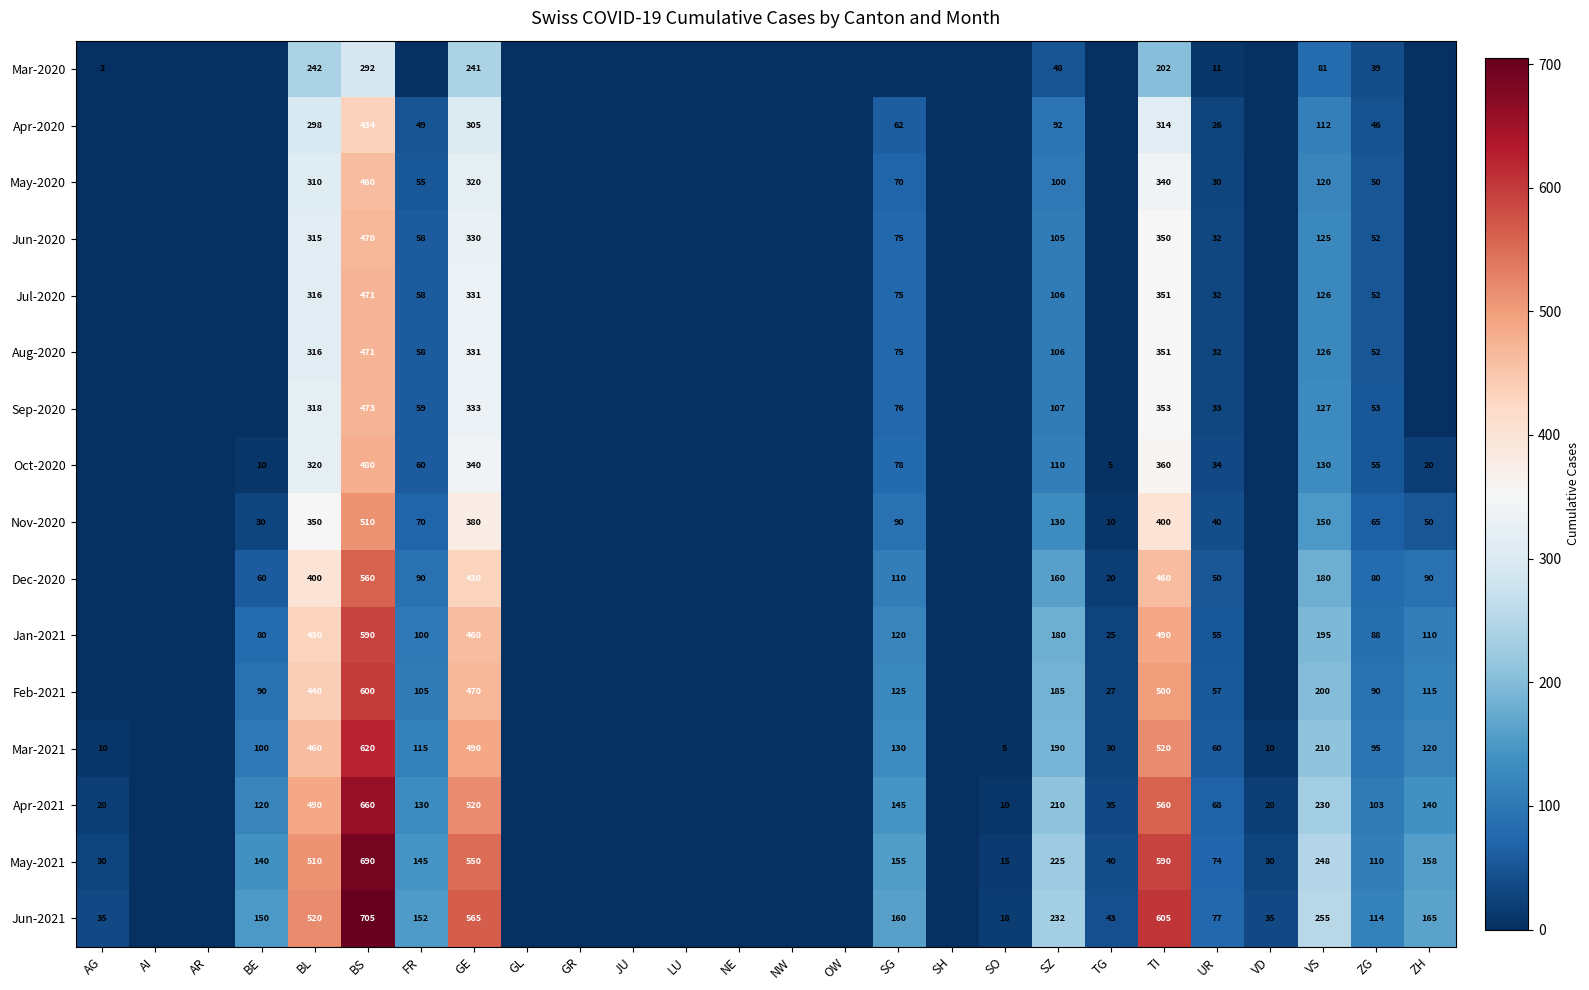

The Dec-2020 series shows 60 at BE. True or false?

True